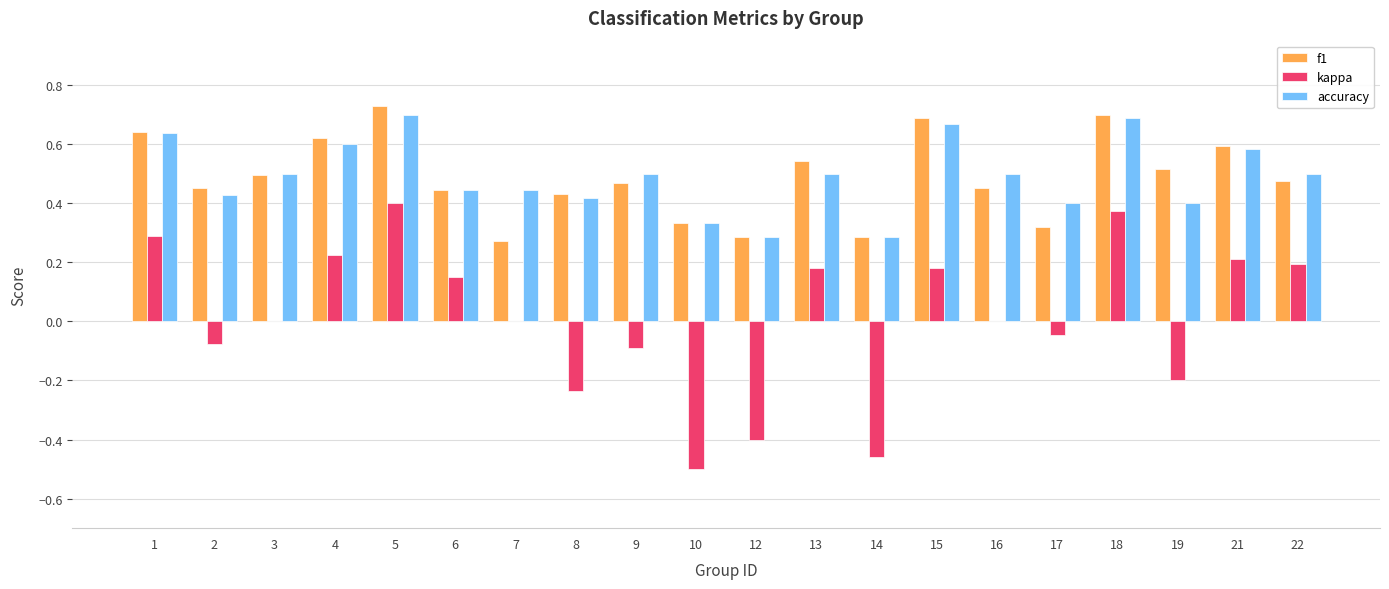

How many data points does each series have?

20